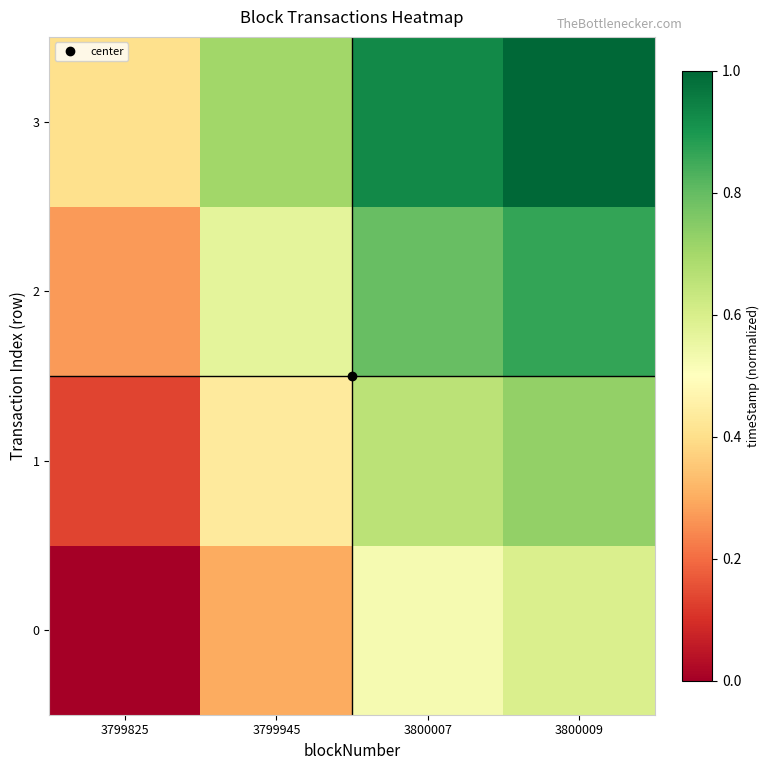

Which series has the largest total across all categories?

3